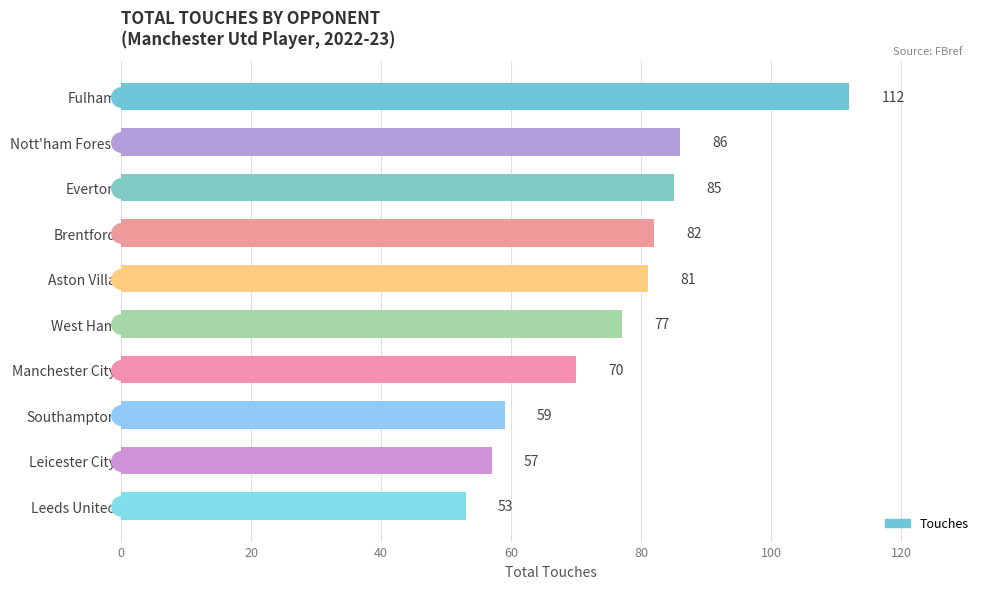

What is the smallest value displayed?

53